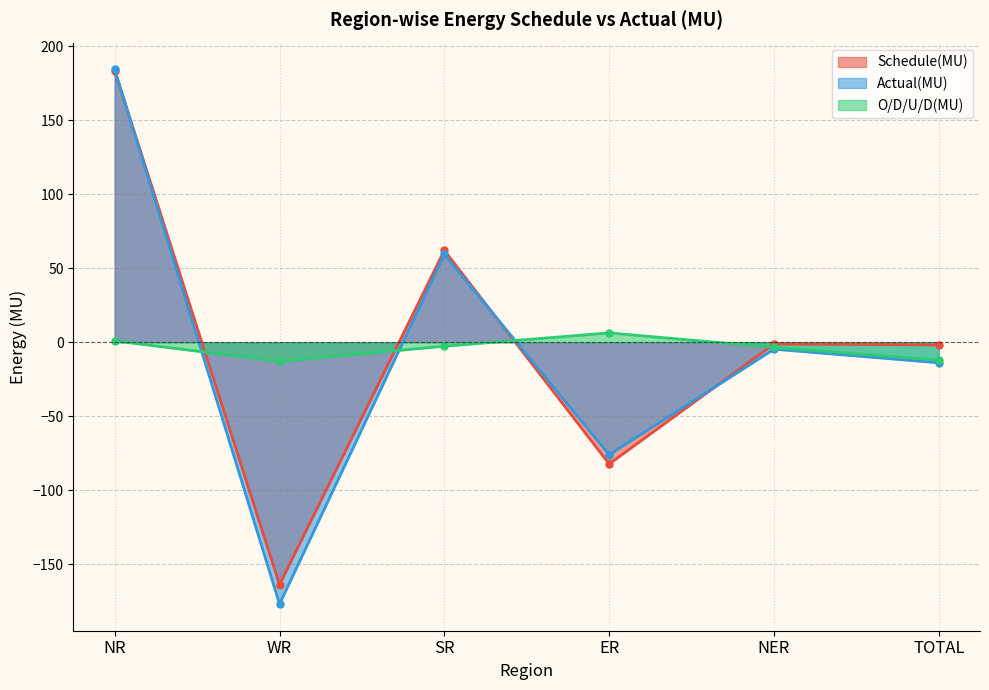

Which series ends up on top after the final intersection of O/D/U/D(MU) and Schedule(MU)?

Schedule(MU)